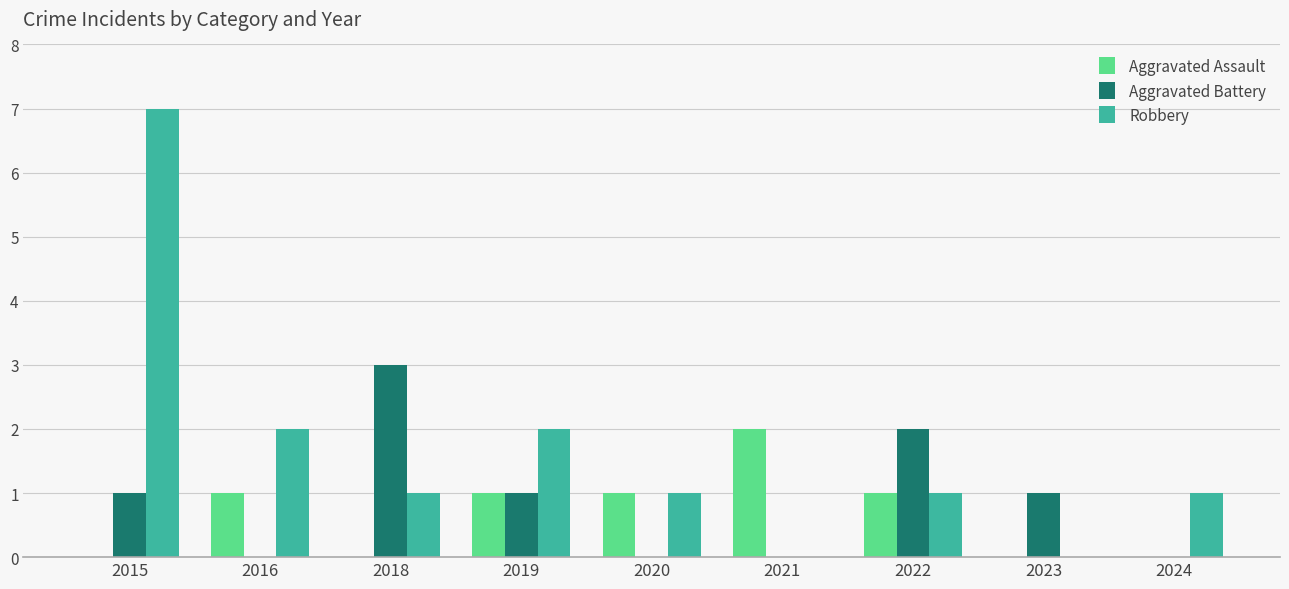

Reading left to right, list all the values displayed in this chart.

Aggravated Assault: 2015=0	2016=1	2018=0	2019=1	2020=1	2021=2	2022=1	2023=0	2024=0
Aggravated Battery: 2015=1	2016=0	2018=3	2019=1	2020=0	2021=0	2022=2	2023=1	2024=0
Robbery: 2015=7	2016=2	2018=1	2019=2	2020=1	2021=0	2022=1	2023=0	2024=1